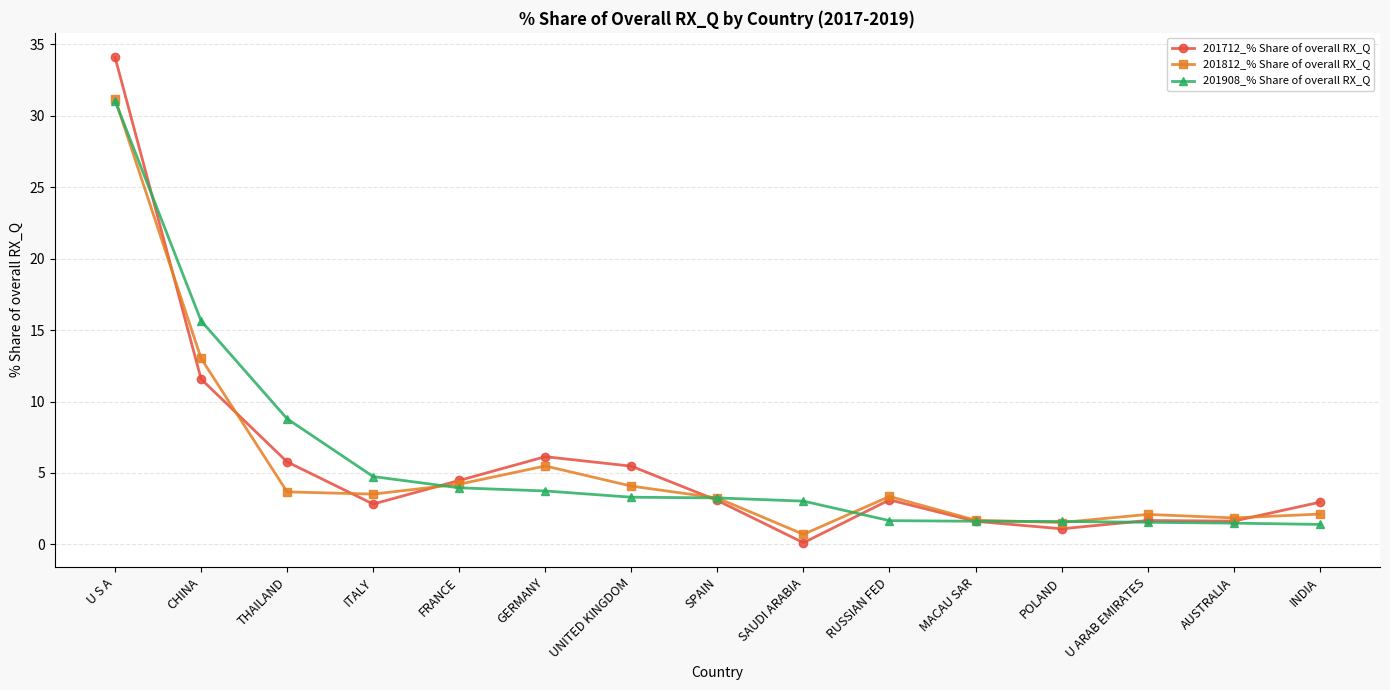

What is the greatest value displayed?

34.1